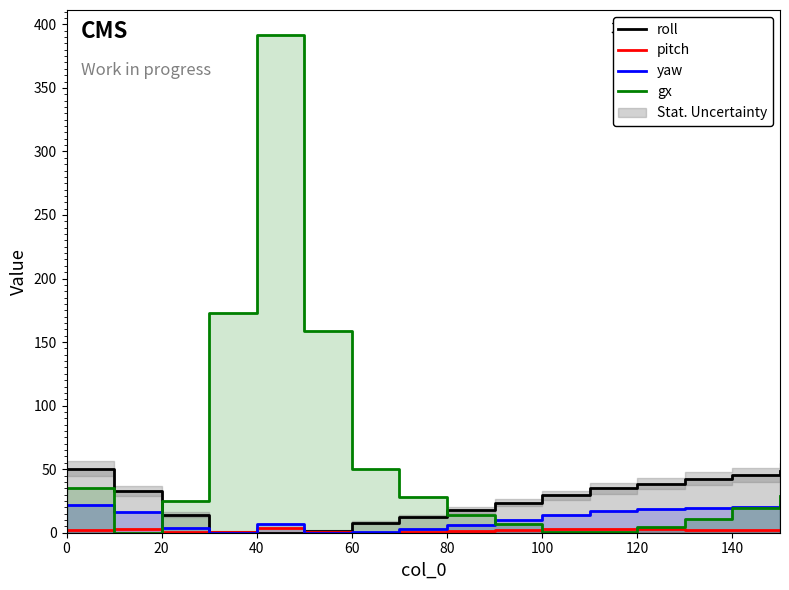

Rank the series by their maximum value, from lowest to highest.

pitch, yaw, roll, gx